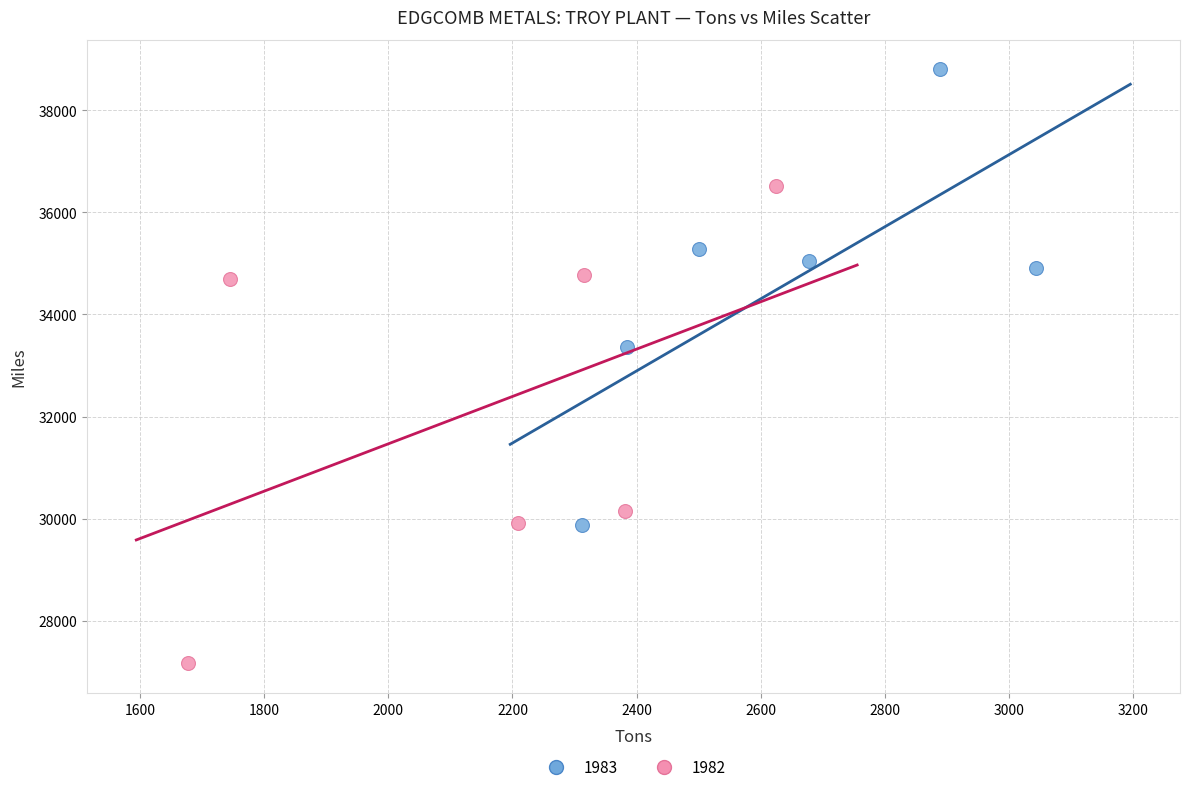

Which series reaches the maximum Y coordinate?

1983